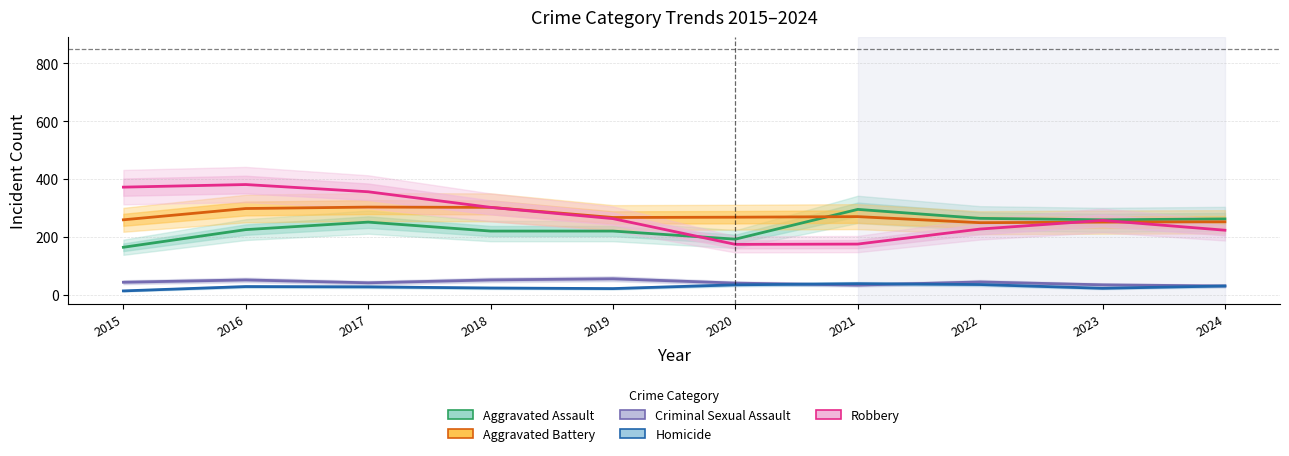

Reading left to right, list all the values displayed in this chart.

Aggravated Assault: 164	225	251	220	220	192	295	264	259	262
Aggravated Battery: 259	298	303	302	267	268	270	249	251	252
Criminal Sexual Assault: 43	51	41	51	55	40	33	44	34	30
Homicide: 13	28	27	23	21	34	38	35	22	30
Robbery: 372	381	356	302	263	174	175	227	257	223